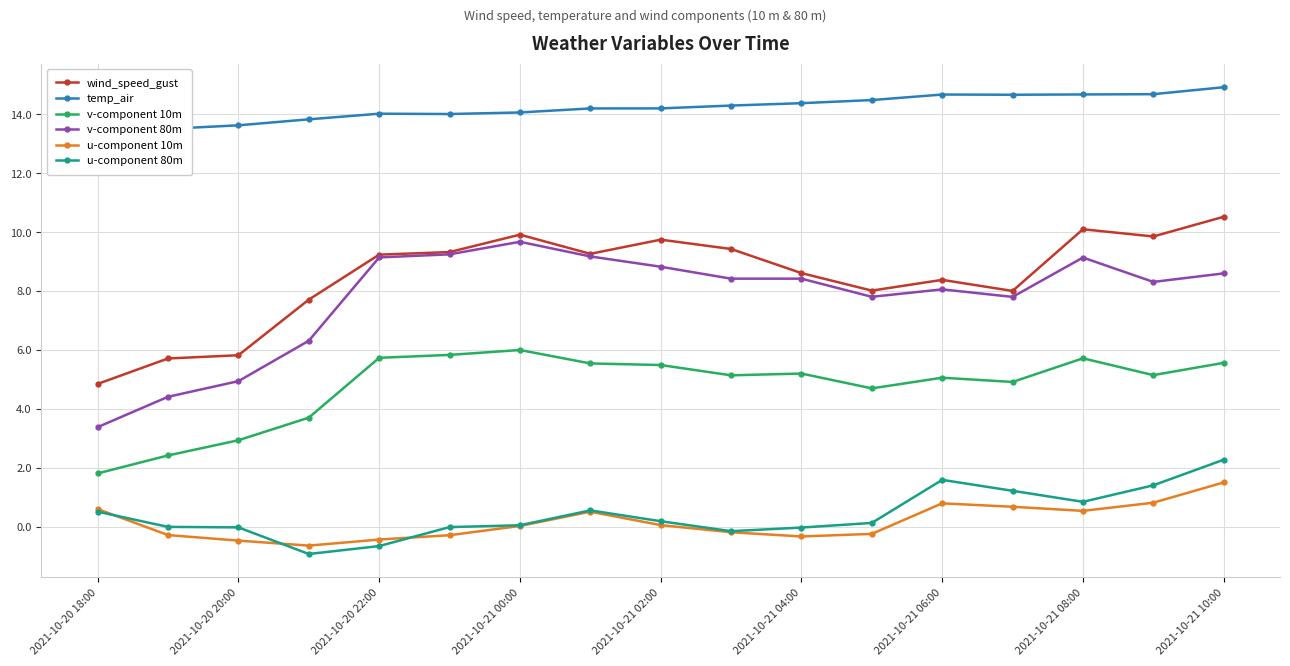

True or false: temp_air and u-component 80m cross at least once.

False